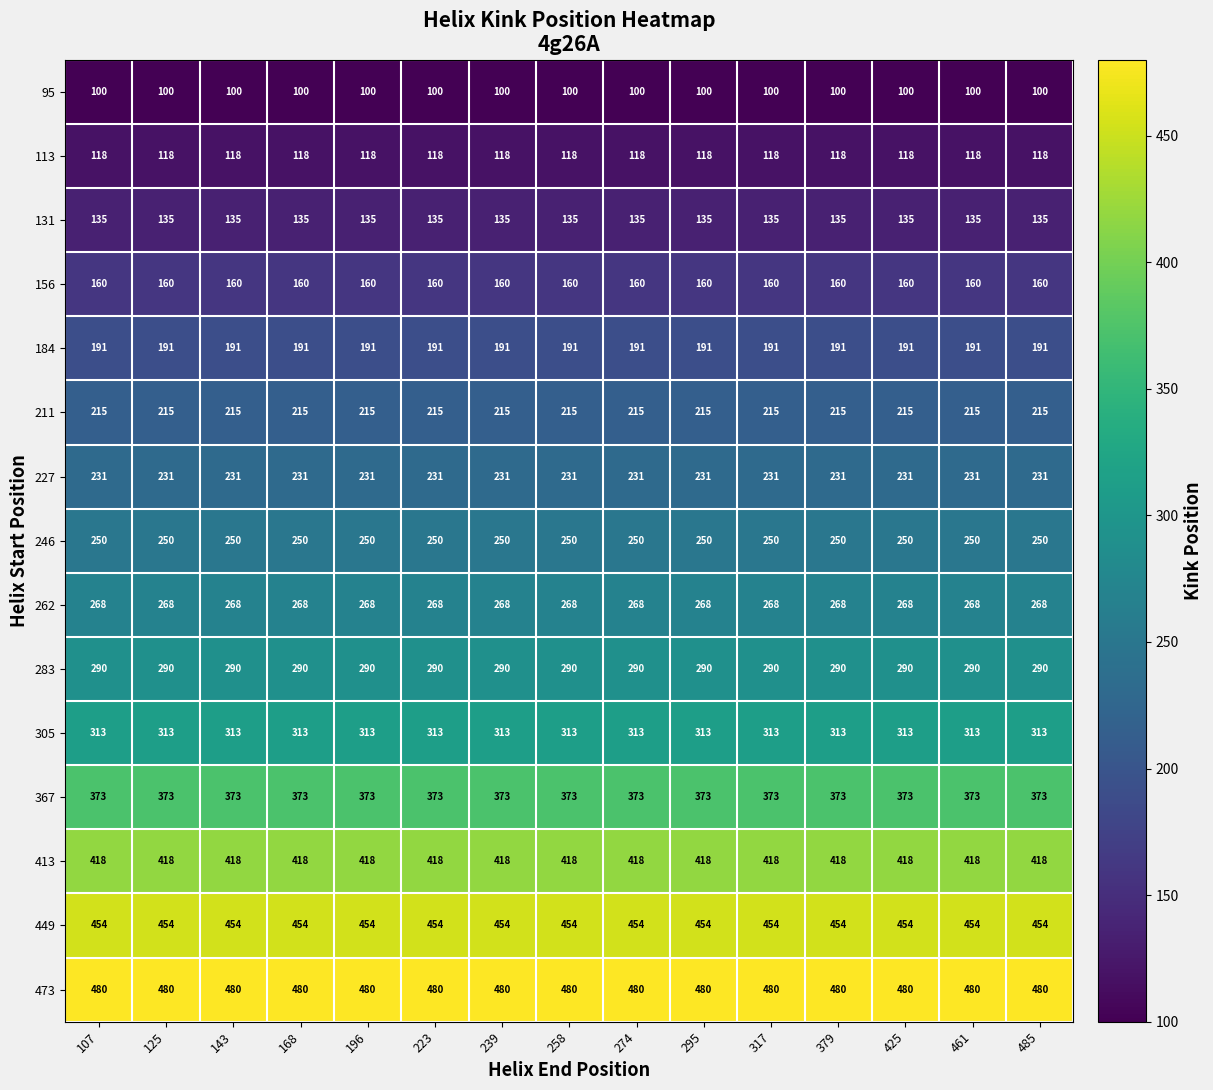

What is the smallest value displayed?

100